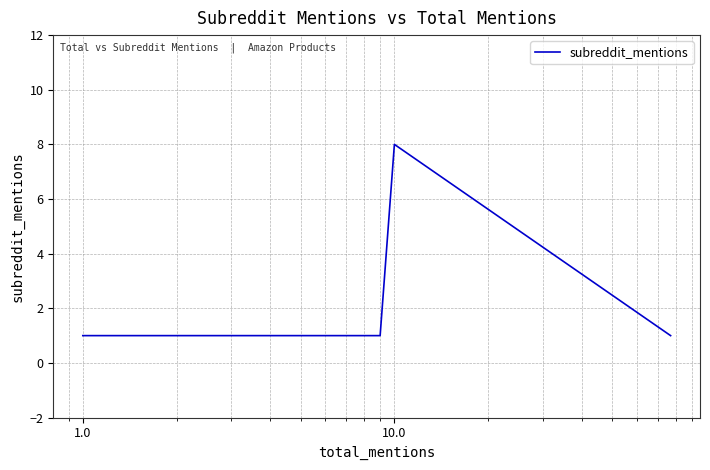

Reading left to right, extract all data points from this chart.

1	1	1	1	1	1	8	1